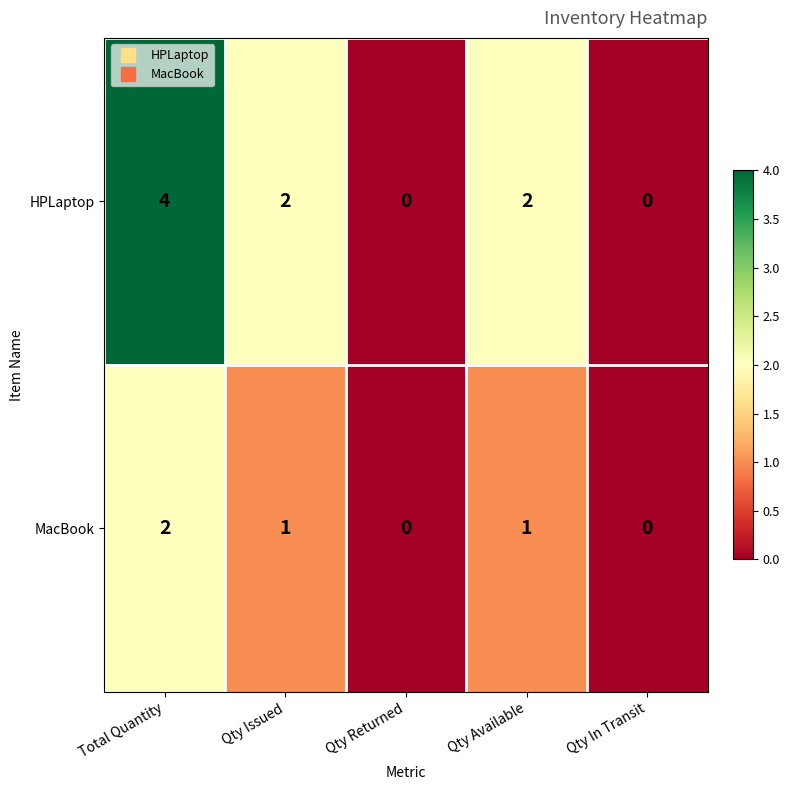

What is the difference between the maximum and second lowest values in the HPLaptop series?

4